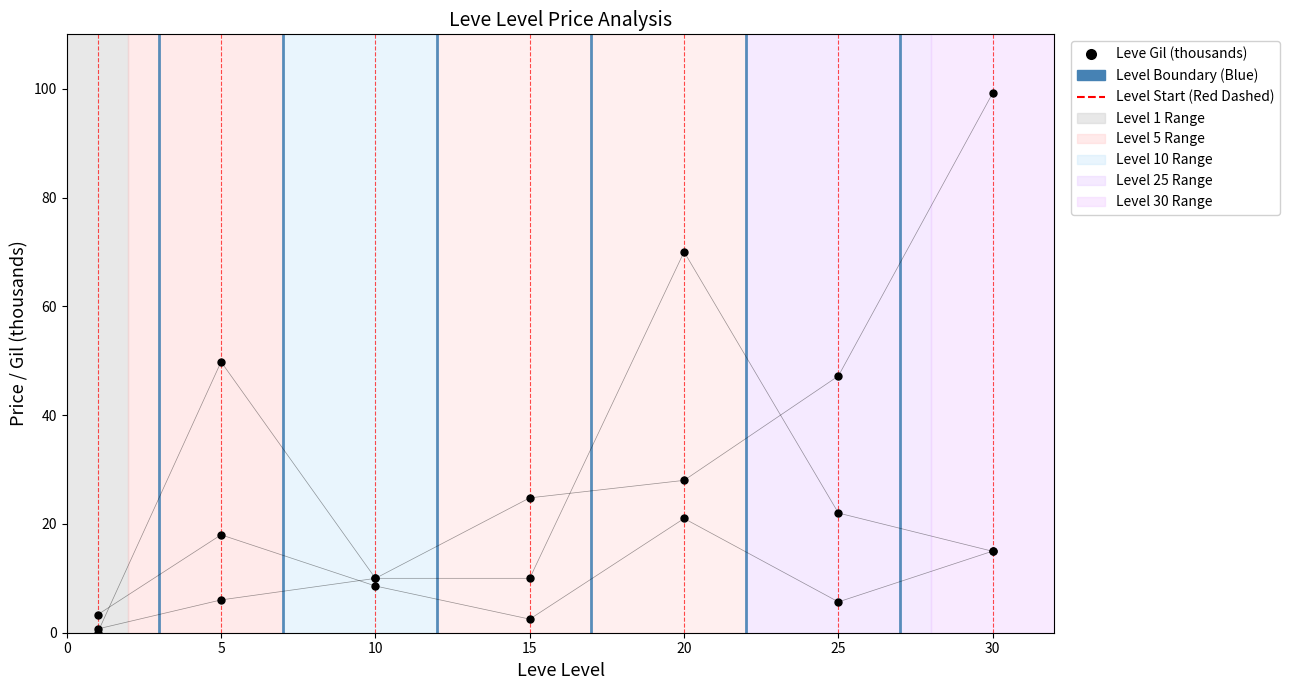

Is this an area chart (filled region under the line)?

No